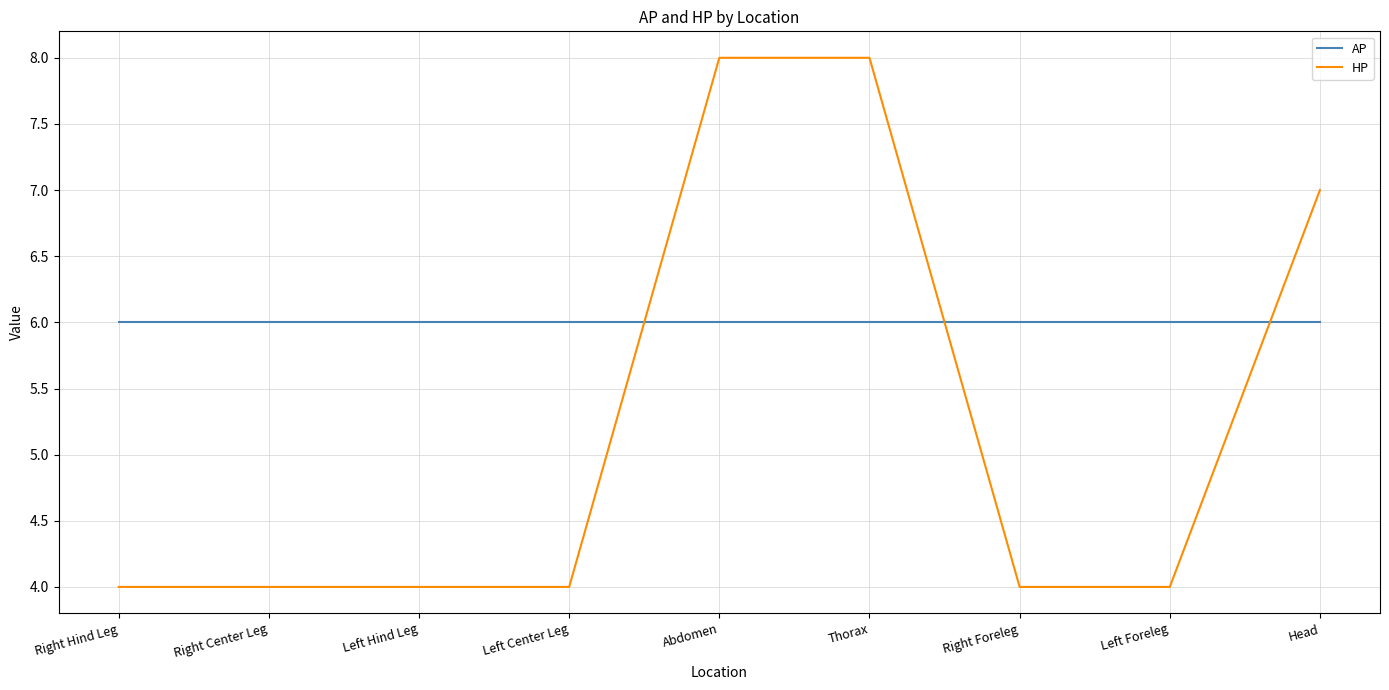

How many times do HP and AP cross each other?

3